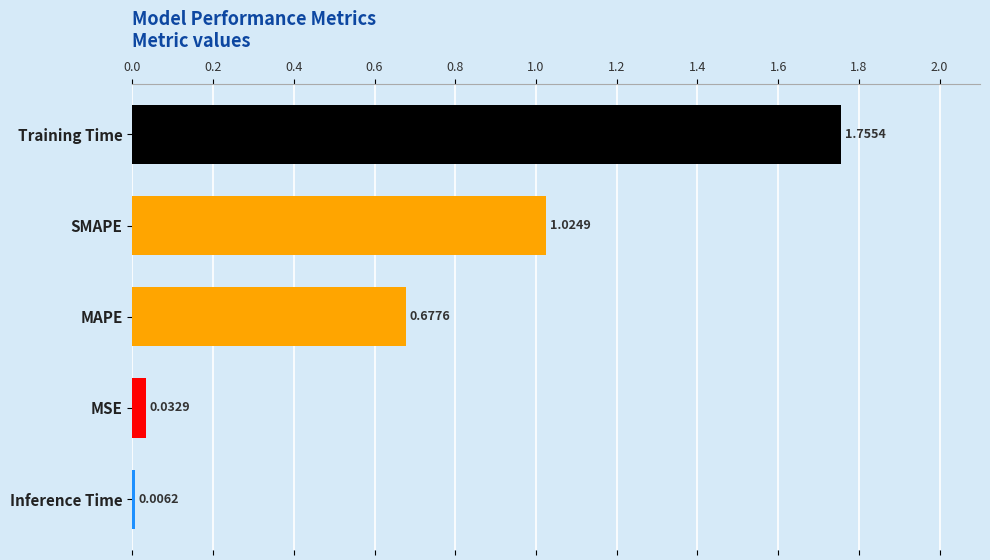

What is the change in value from SMAPE to Inference Time?

-1.0